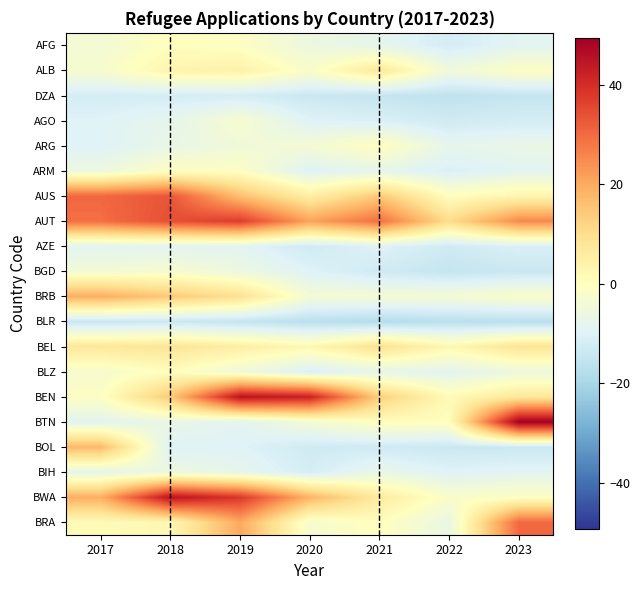

Which label corresponds to the smallest value in the chart?

2021